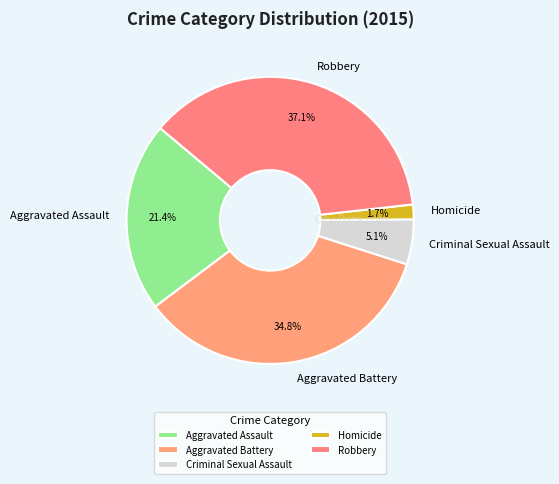

Count the number of slices in the pie.

5